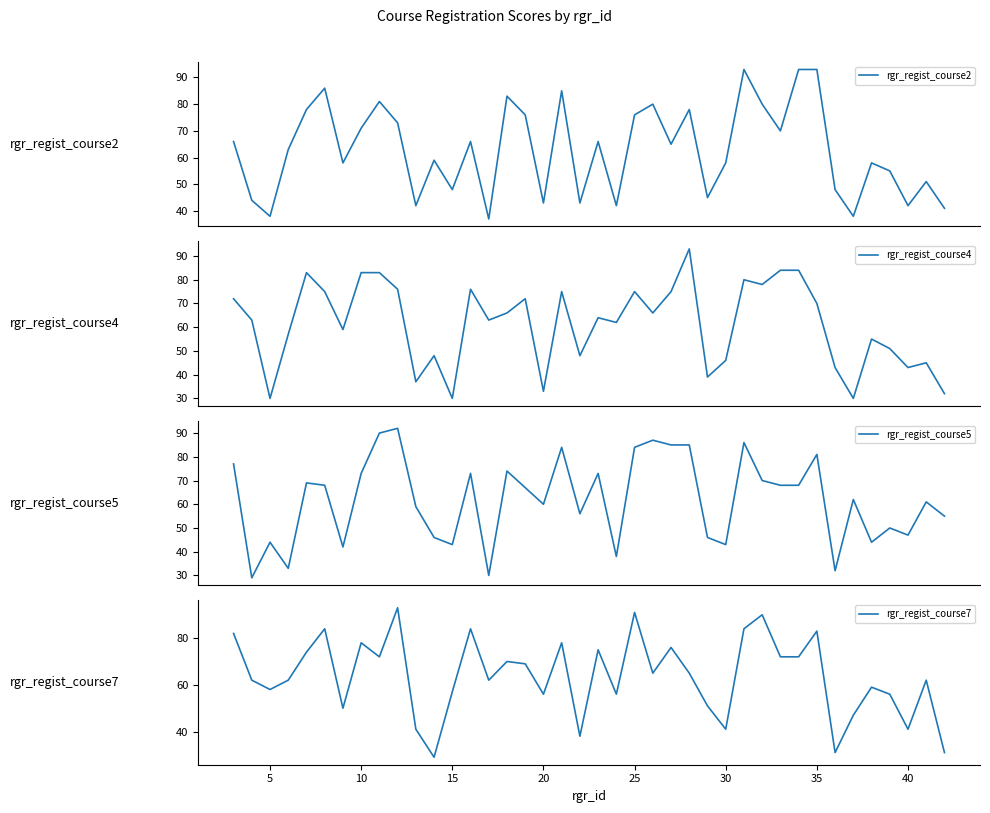

Rank the series by their average value, from highest to lowest.

rgr_regist_course7, rgr_regist_course2, rgr_regist_course5, rgr_regist_course4